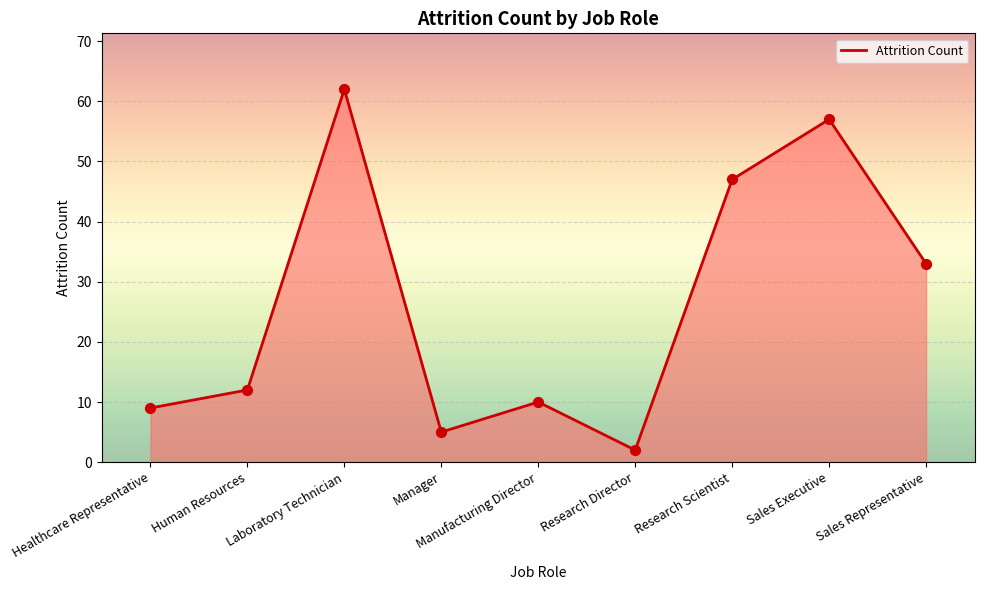

What is the change in value from Laboratory Technician to Research Director?

-60